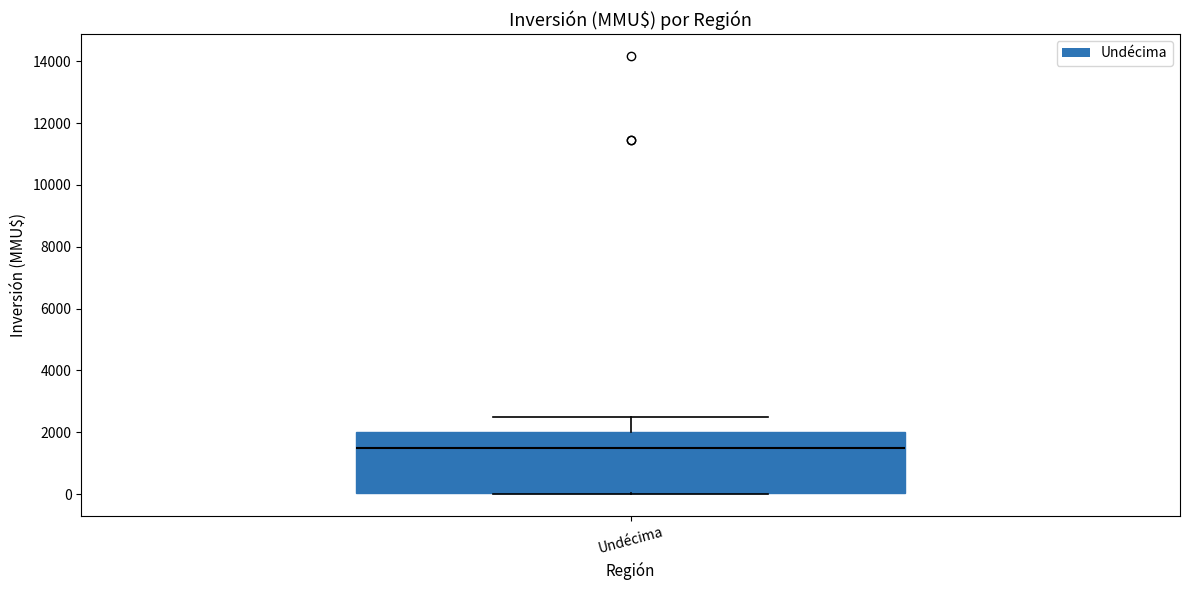

Read this box plot against the y-axis: the position of the median line, the range covered by the box, and the ends of both whiskers. The values are not printed on the chart, so give them approximately, as read against the axis.

median 1600, box 0 to 2000, whiskers 0 to 2600